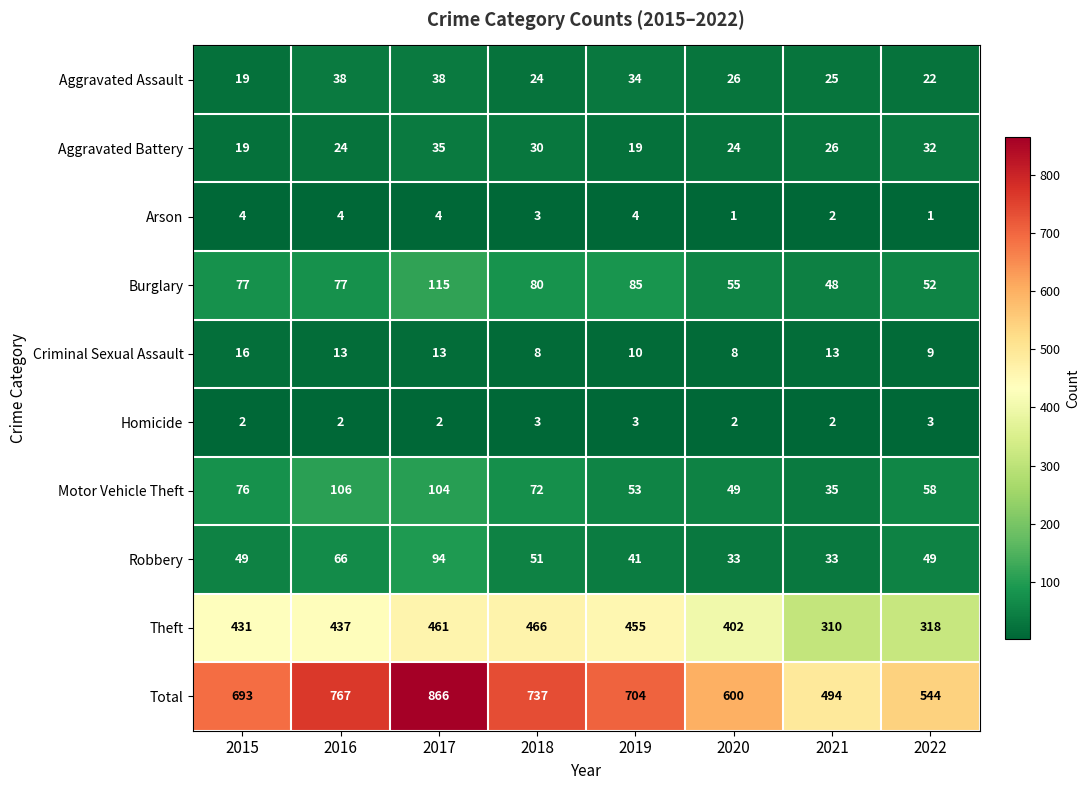

Rank the series by their maximum value, from lowest to highest.

Homicide, Arson, Criminal Sexual Assault, Aggravated Battery, Aggravated Assault, Robbery, Motor Vehicle Theft, Burglary, Theft, Total